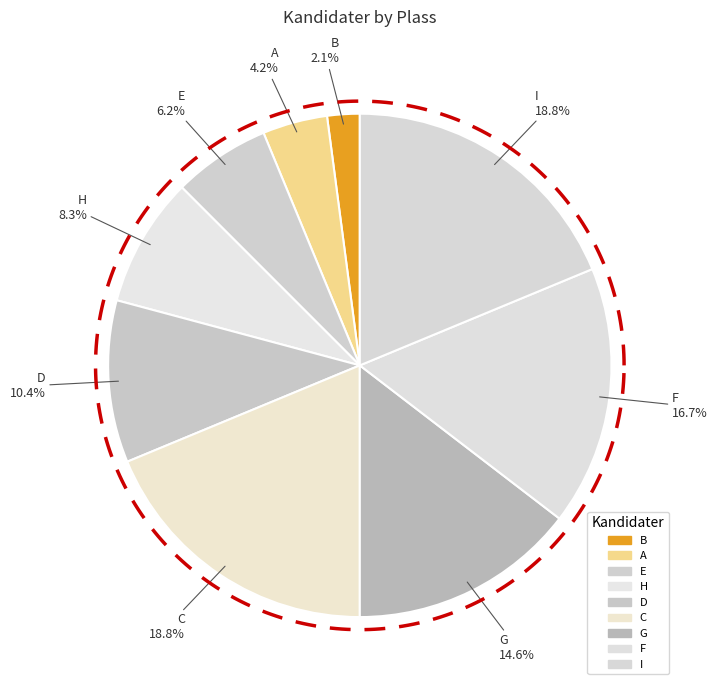

Rank the categories by value from highest to lowest.

C, I, F, G, D, H, E, A, B